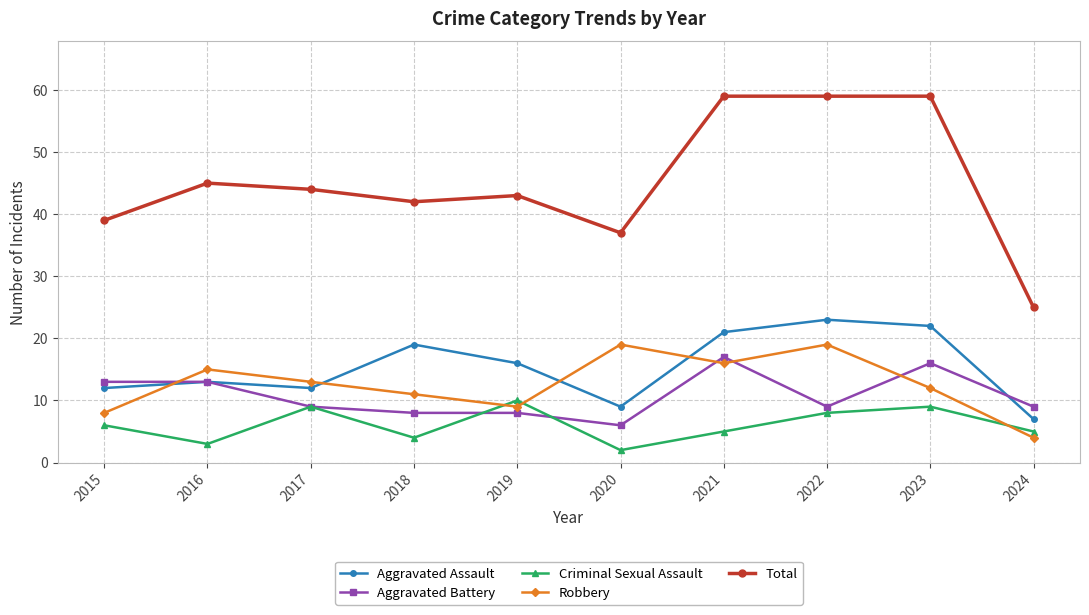

What is the sum of the Aggravated Battery values at 2022 and 2021?

26